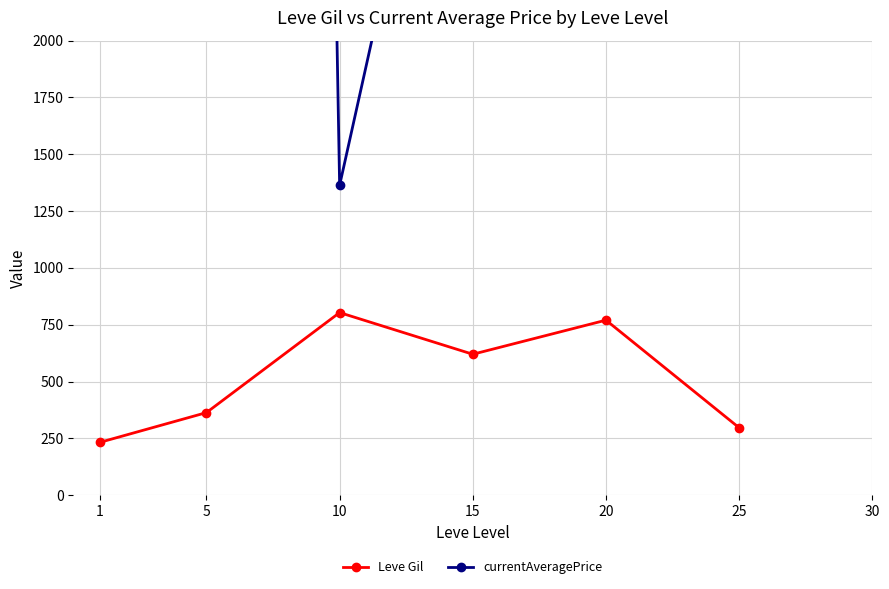

Where is currentAveragePrice nearest to the value 17551?

1